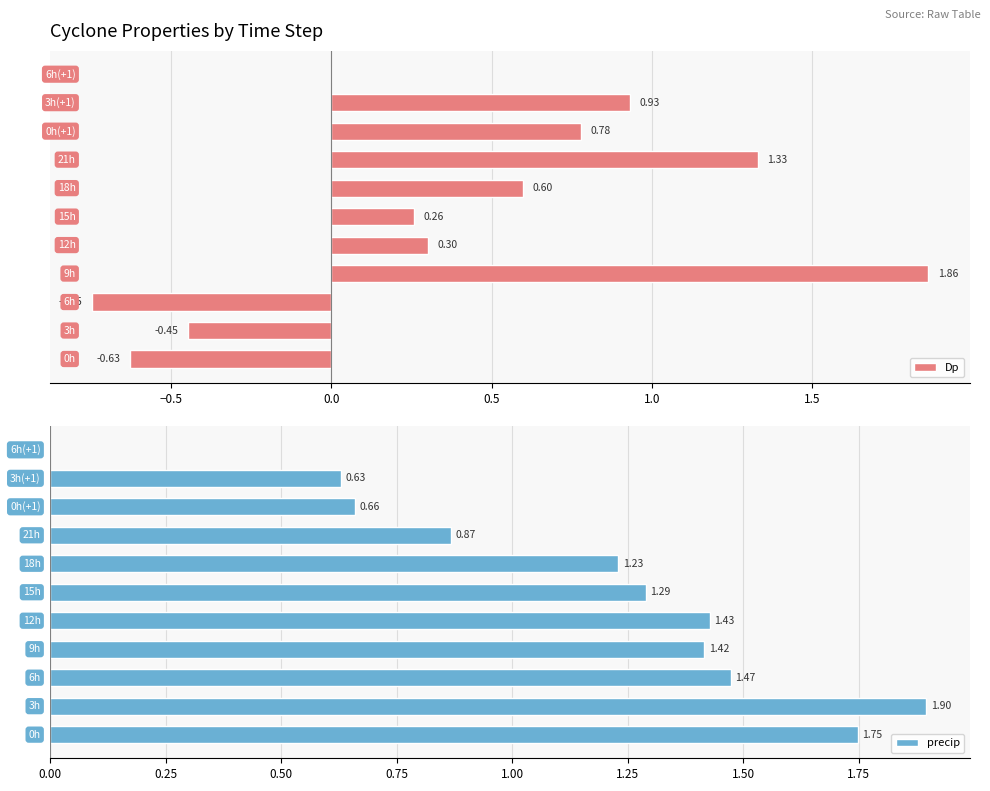

How many data points in Dp are less than 0?

3